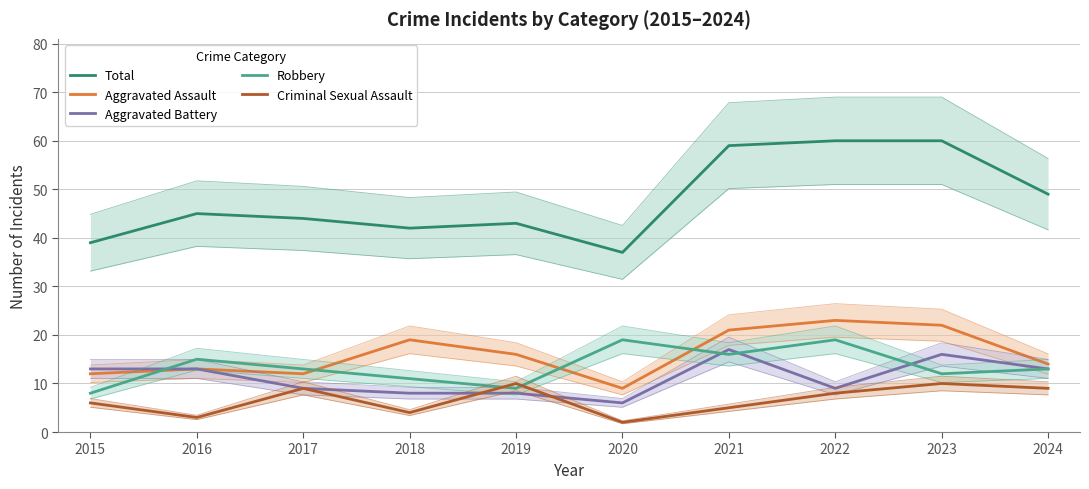

How many lines are shown in the chart?

5